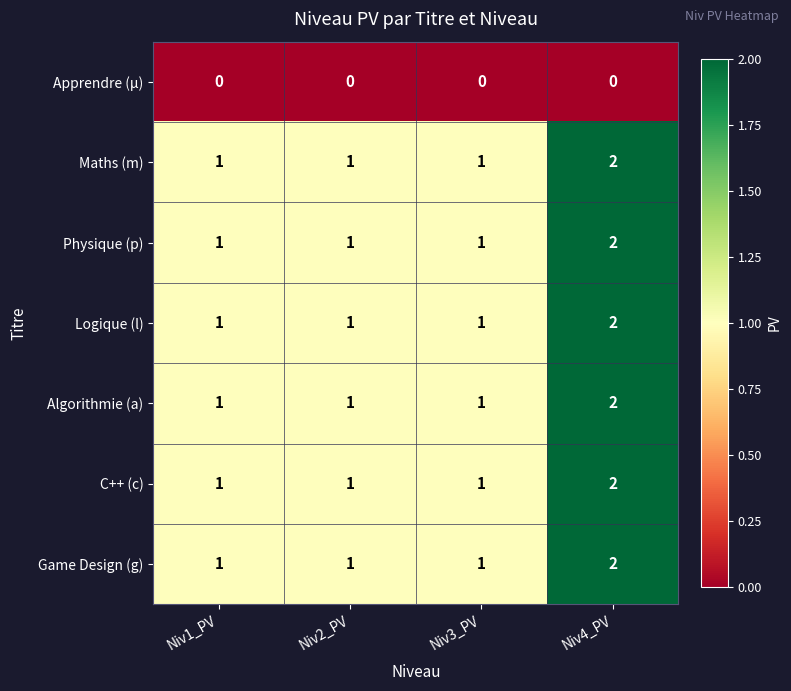

What is the sum of all C++ (c) values?

5